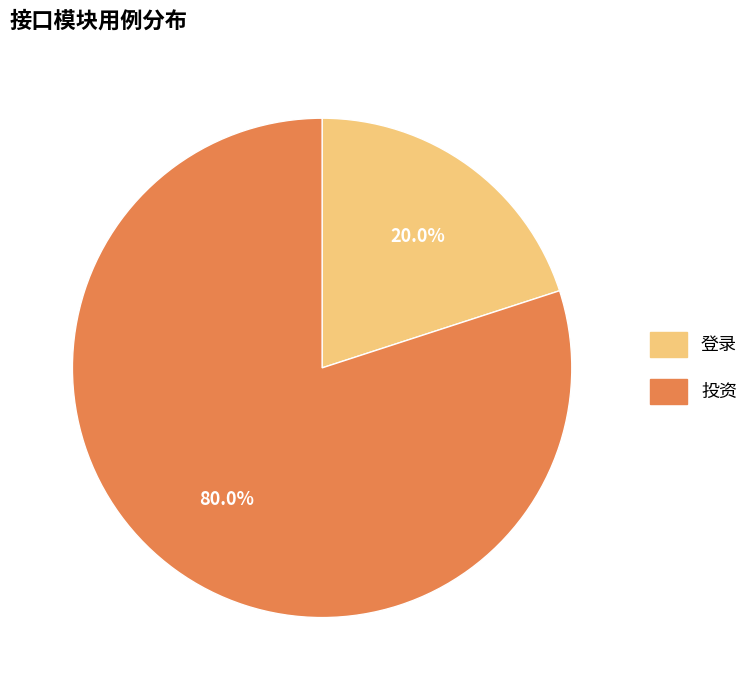

Combined, do 登录 and 投资 account for over 50%?

Yes